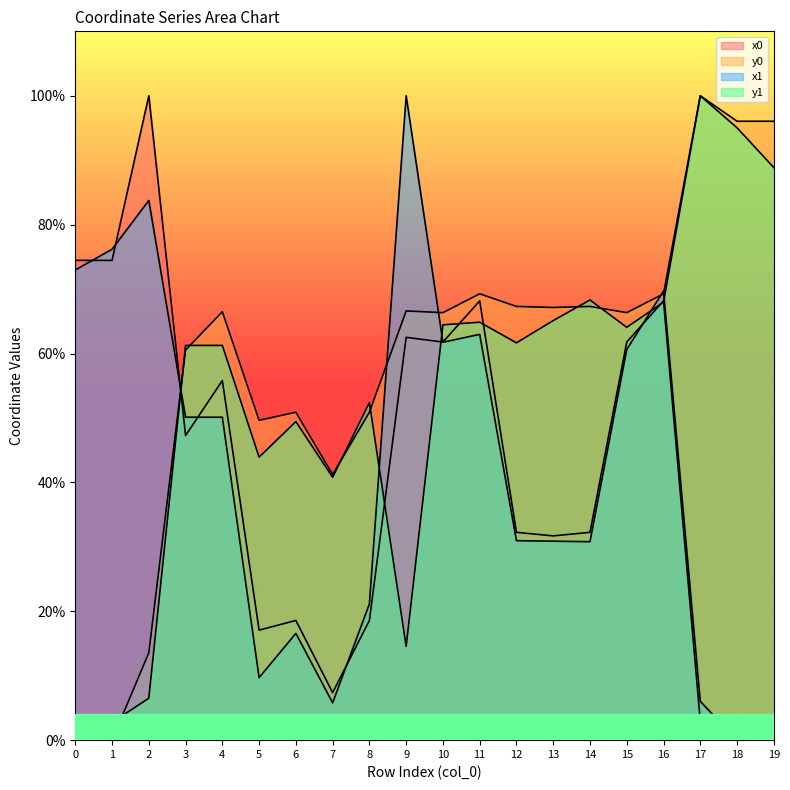

The value of x0 at 10 is 42.9. True or false?

False